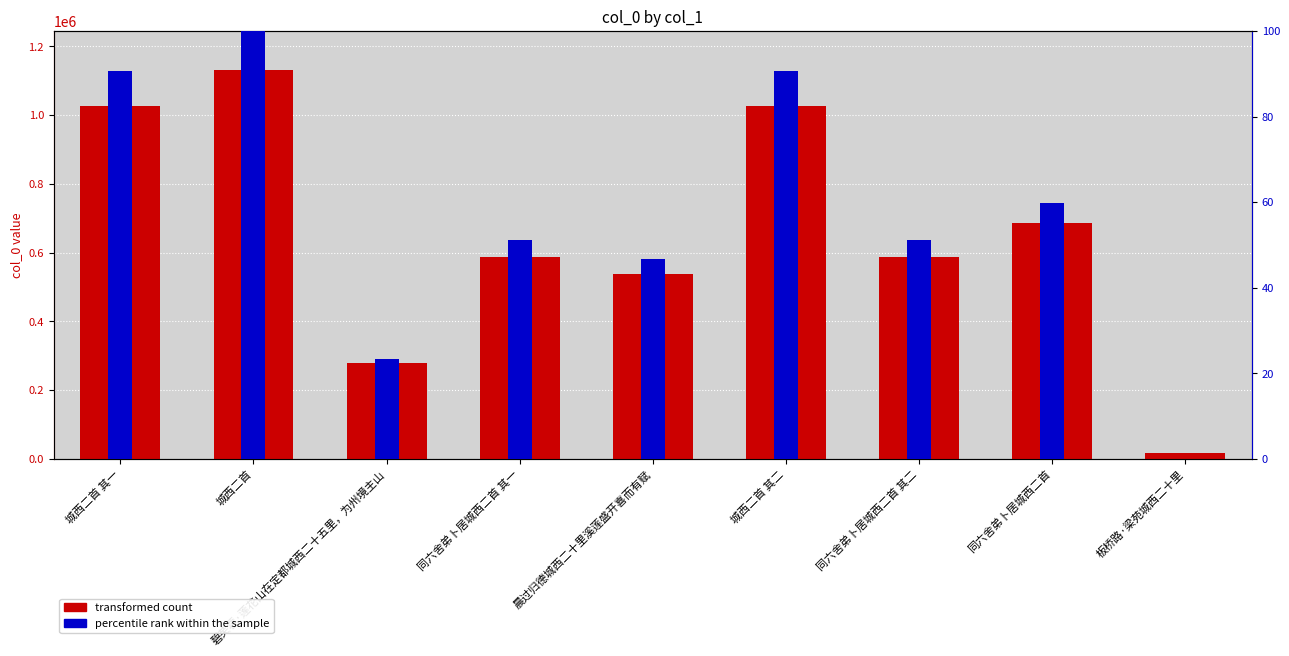

What is the maximum value shown in the chart?

1131025.0